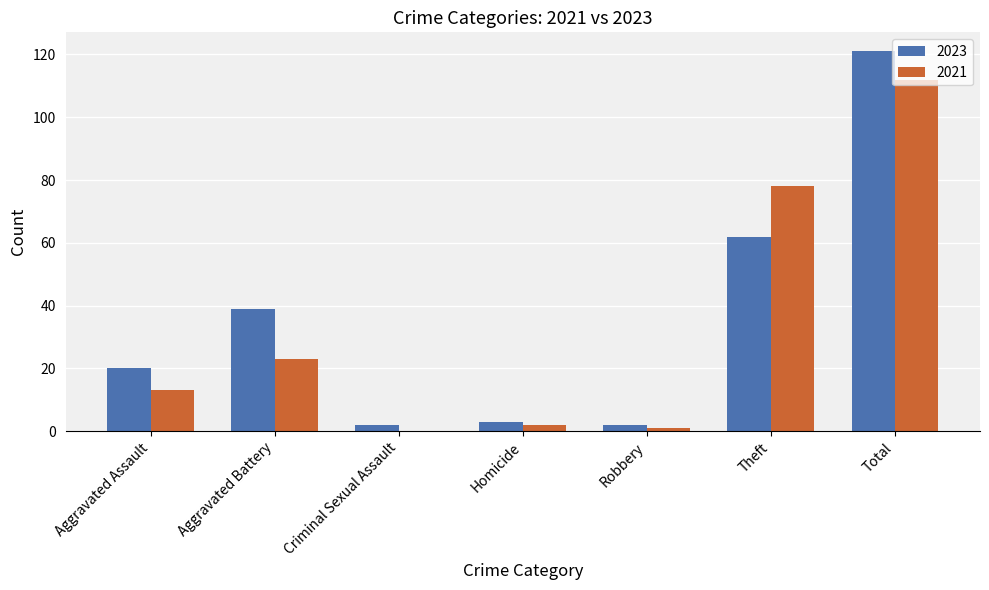

Reading right to left, extract all data points from this chart.

2023: 121	62	2	3	2	39	20
2021: 112	78	1	2	0	23	13